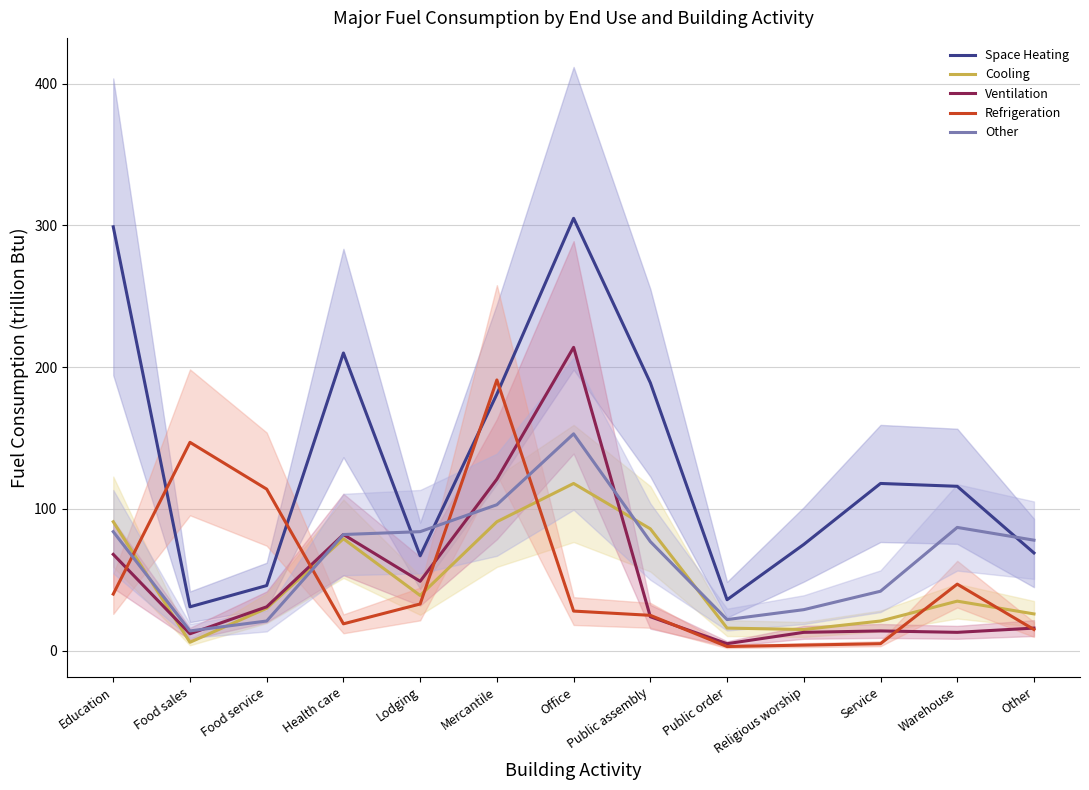

At which category does the chart reach its minimum across all series?

Public order